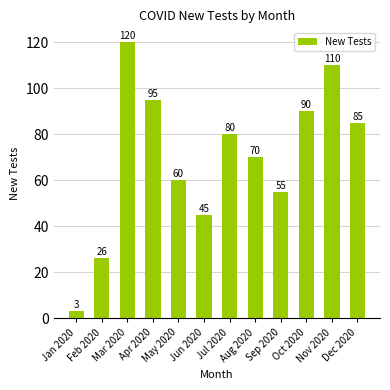

At which label does the data first exceed 80?

Mar 2020